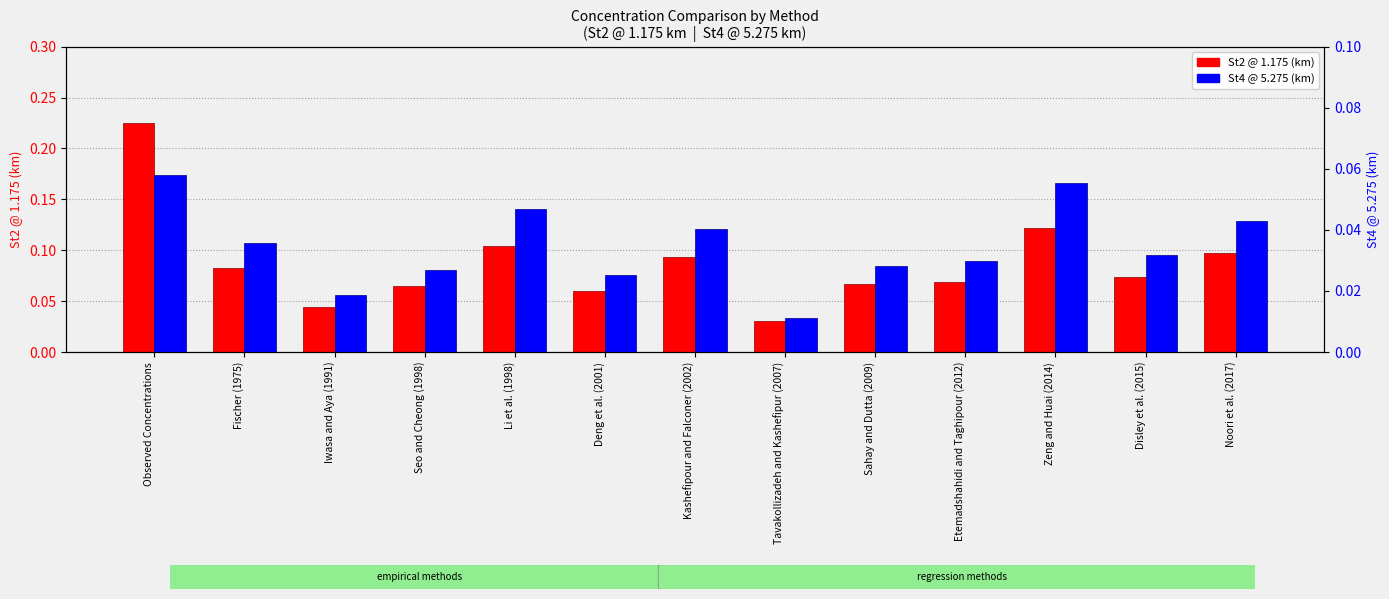

At which label does St2 @ 1.175 (km) reach its peak?

Observed Concentrations